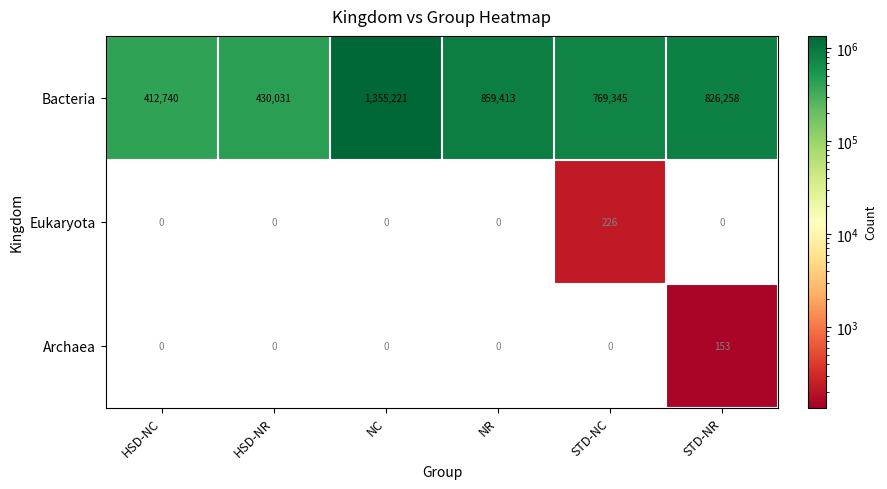

At which category is the sum across all series the highest?

NC